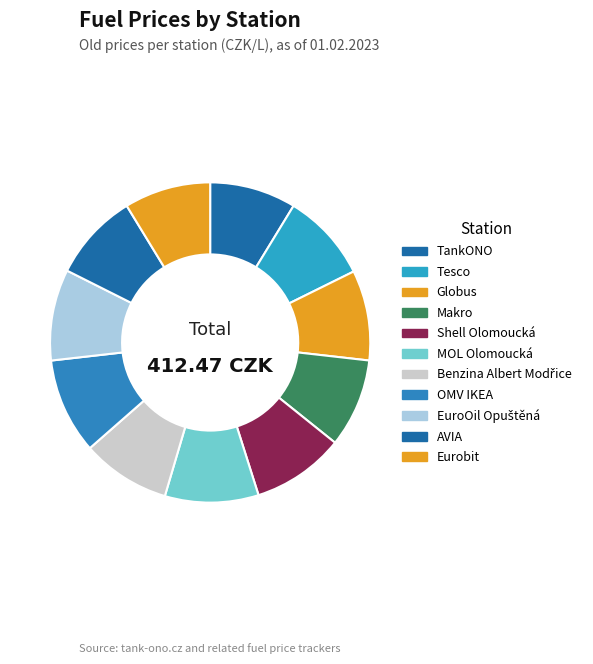

Which slice is the smallest?

TankONO